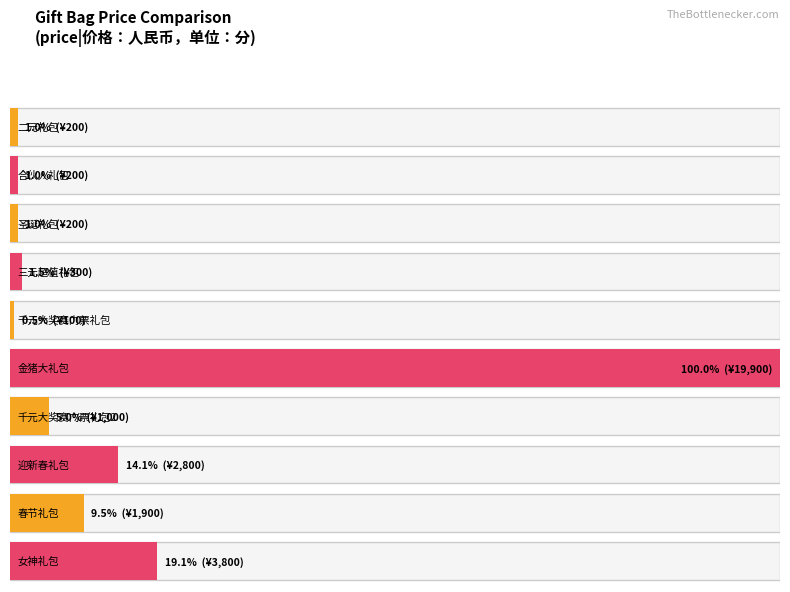

What is the value of the price bar at the 5th from the left?

100